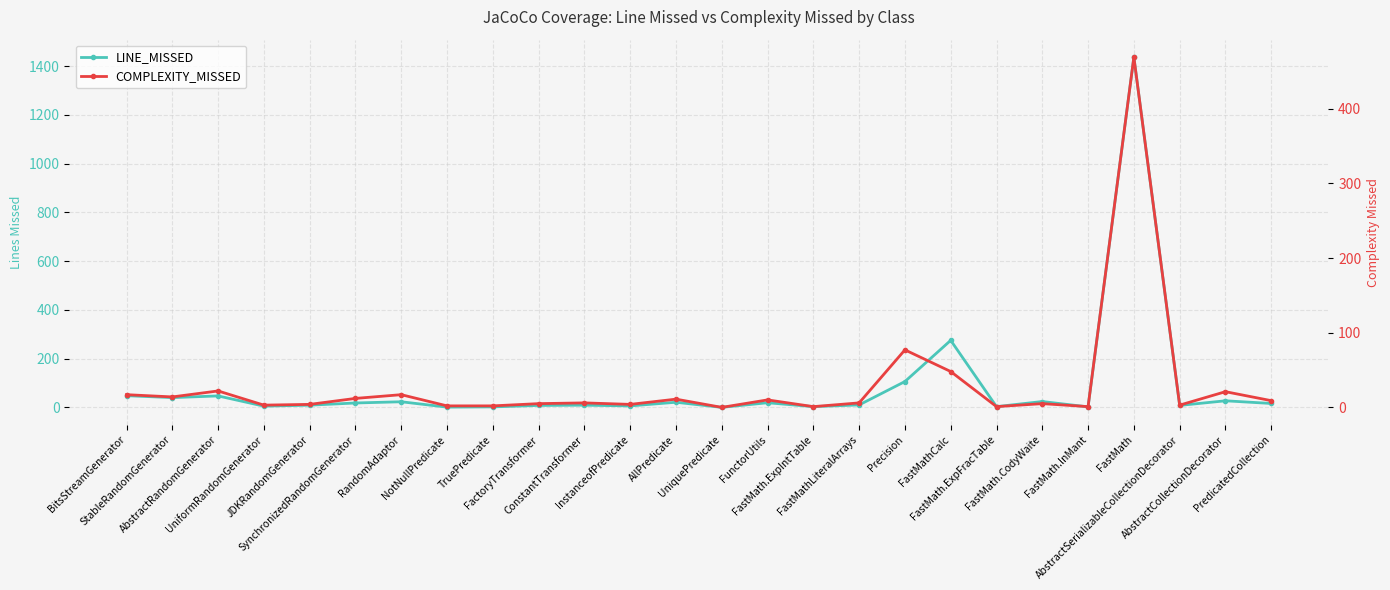

List the series in order of their peak value, highest first.

LINE_MISSED, COMPLEXITY_MISSED